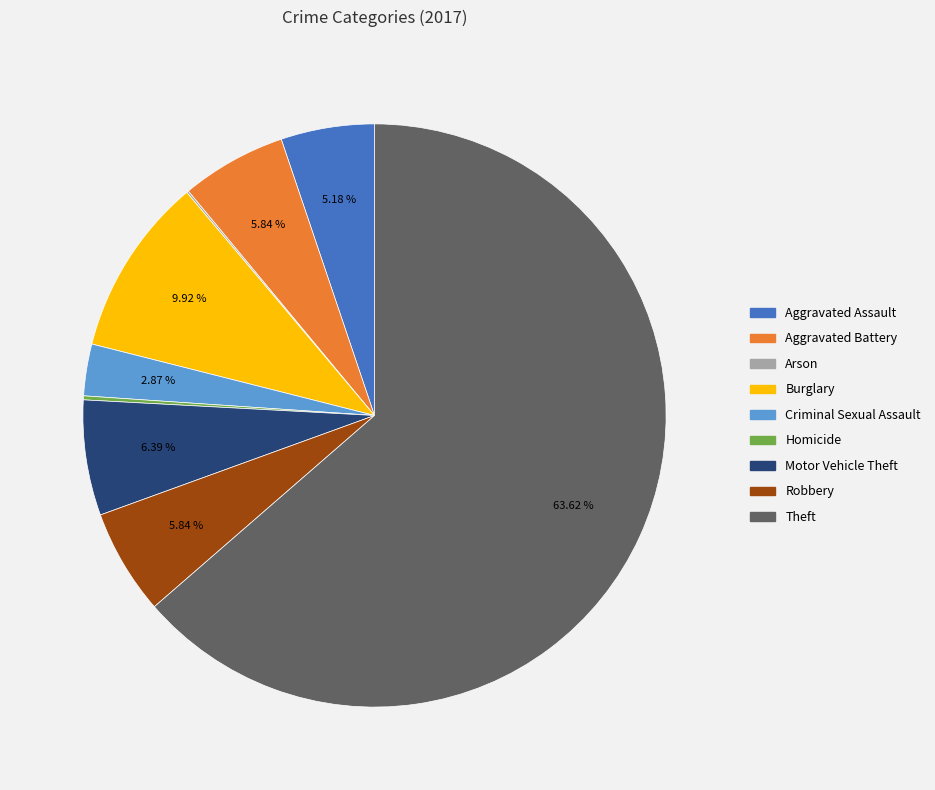

Which has a higher value, Burglary or Robbery?

Burglary